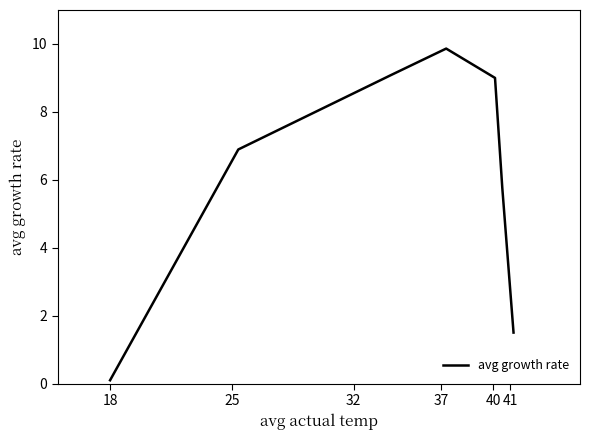

What is the average value?

6.0